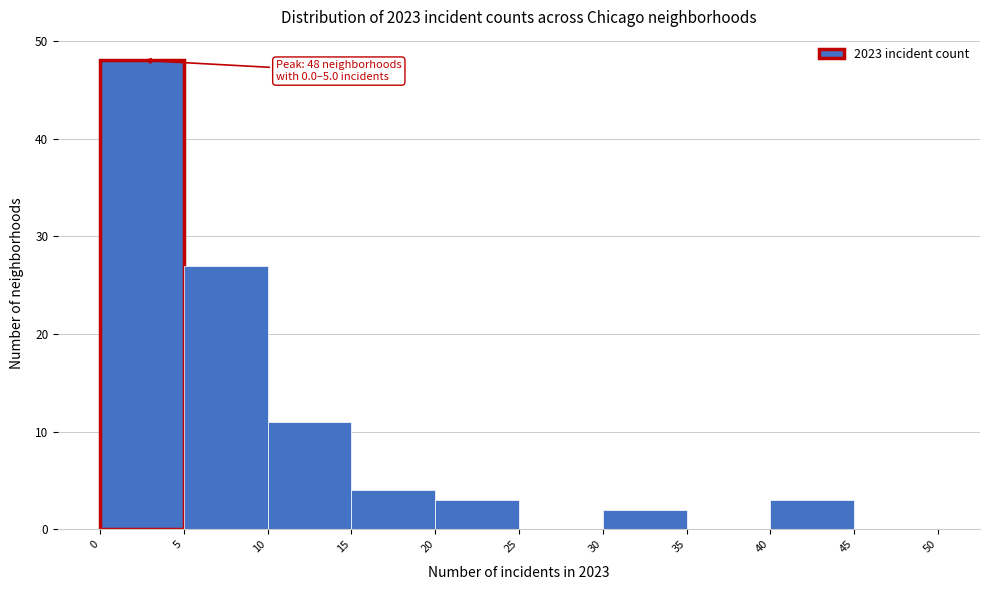

Over which range of the x-axis is the bar tallest?

0 to 5